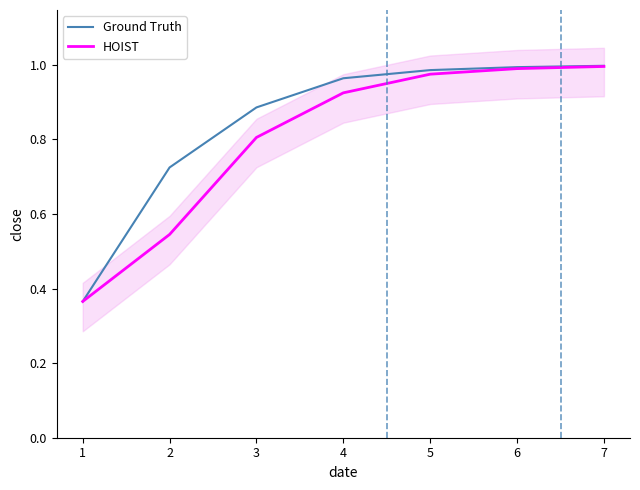

What are all the series names shown in the legend?

Ground Truth, HOIST